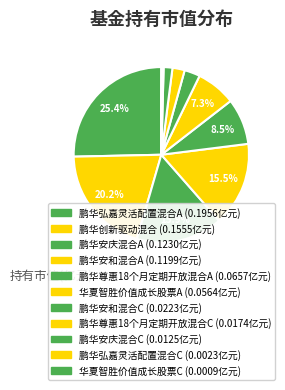

To the nearest percent, what percentage of the pie is 鹏华安庆混合C?

2%